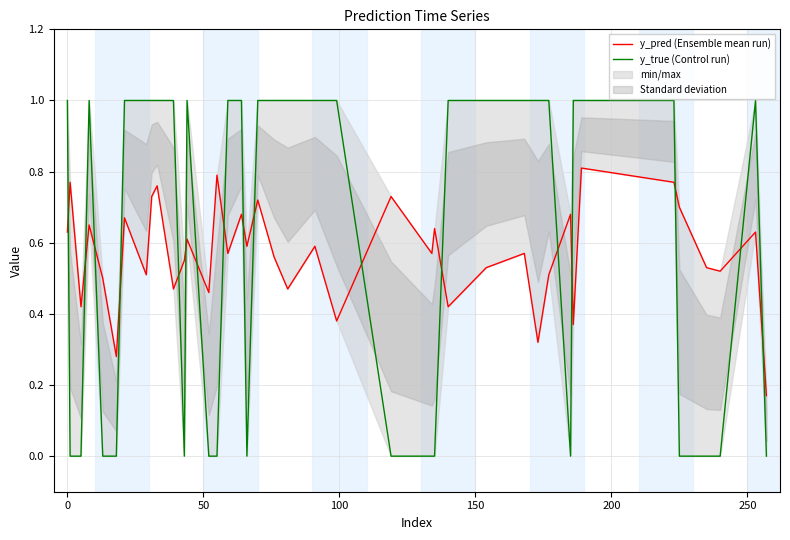

True or false: y_true (Control run) has more than 0 interior local peaks.

True